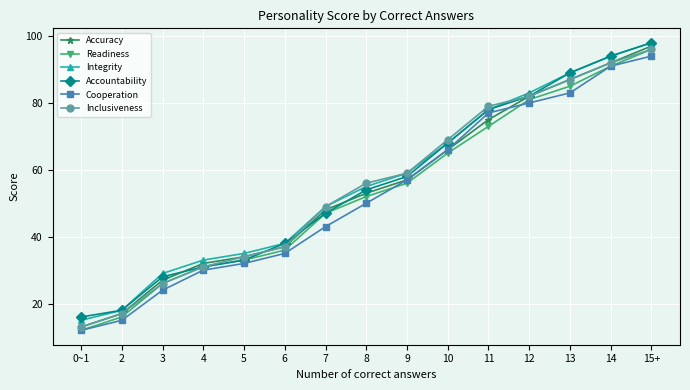

What is the label of the 1st point from the left?

0~1